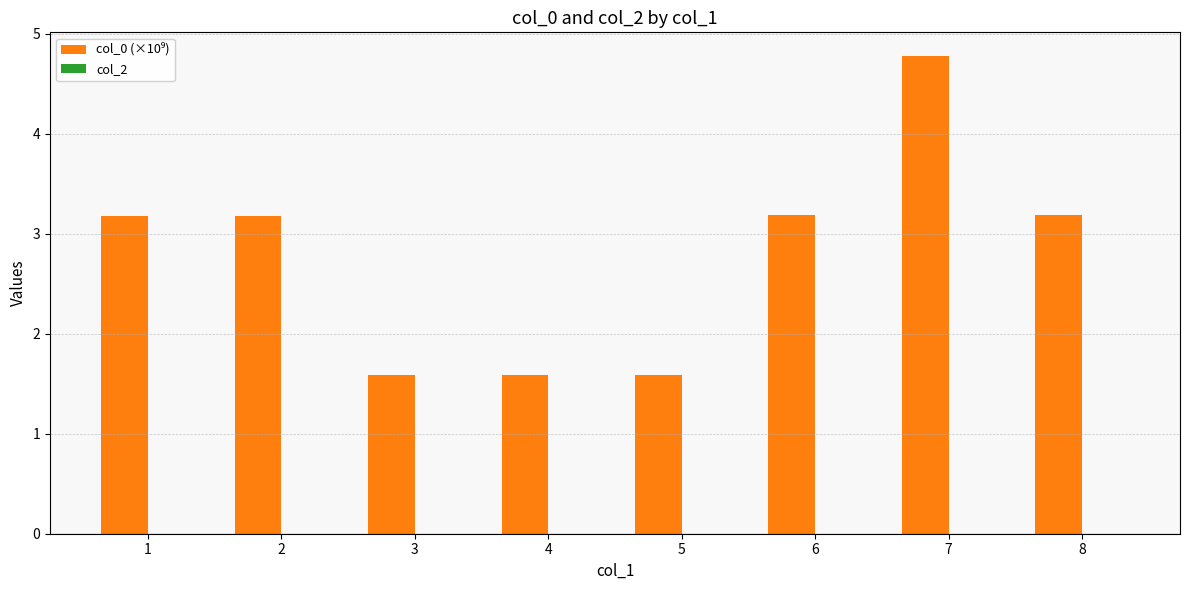

Reading right to left, extract all data points from this chart.

3.2	4.8	3.2	1.6	1.6	1.6	3.2	3.2